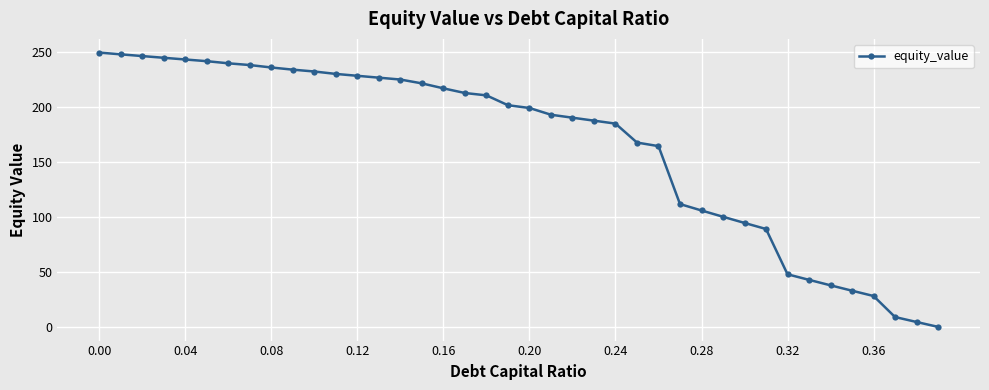

Reading left to right, what are all the values shown in this chart?

249.4	247.8	246.3	244.7	243.1	241.6	239.7	238.1	235.9	233.9	232.2	230.0	228.3	226.6	224.9	221.4	216.9	212.7	210.5	201.6	199.1	192.9	190.3	187.6	184.9	167.7	164.4	111.8	105.9	100.2	94.6	89.1	48.0	42.9	37.9	33.0	28.2	9.1	4.6	0.2